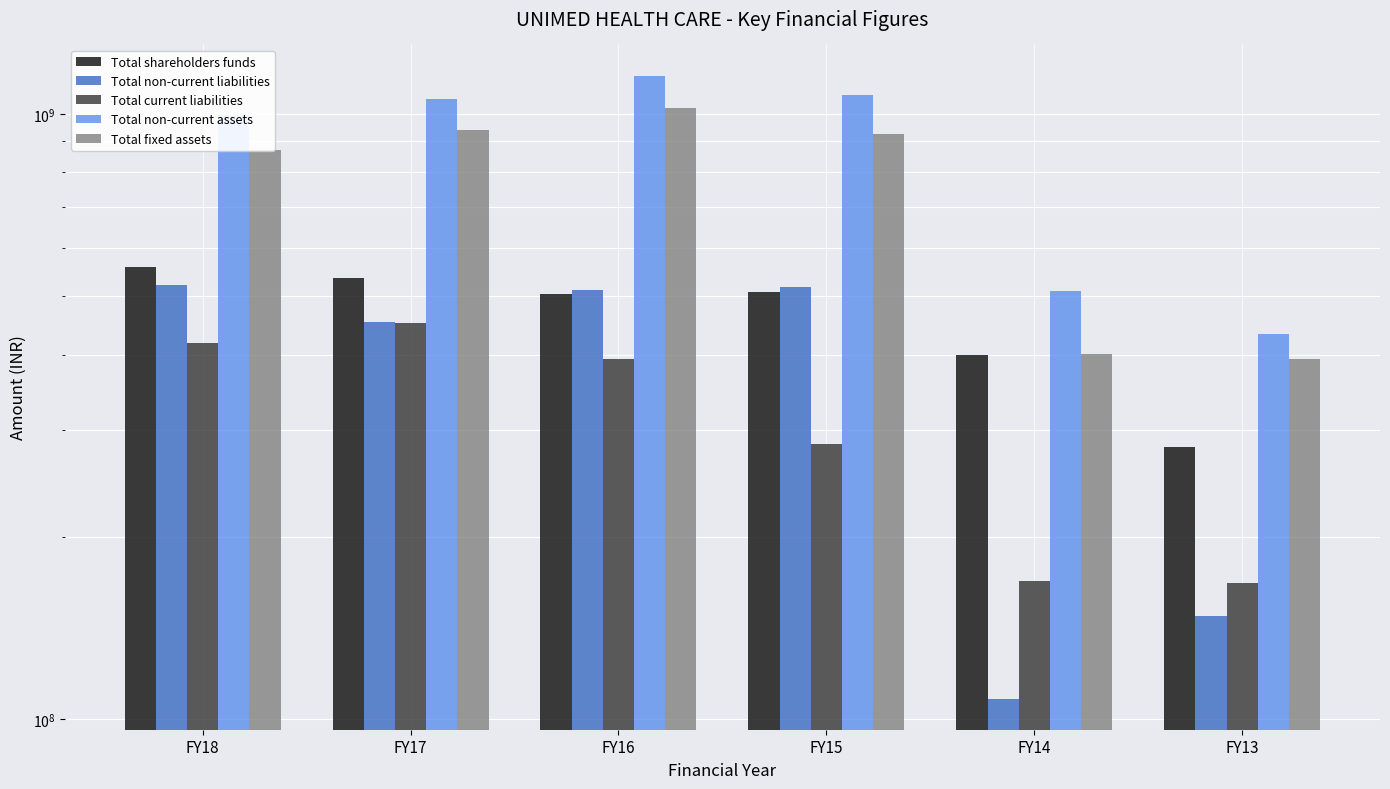

What is the sum of the Total non-current assets values at FY17 and FY13?

1490449894